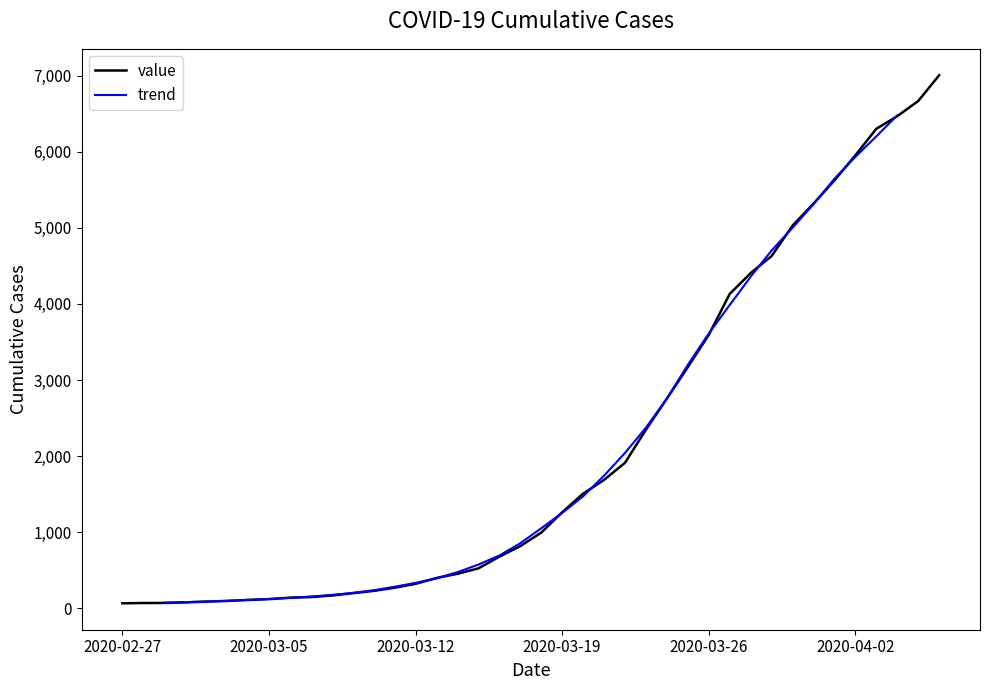

Reading right to left, extract all data points from this chart.

7005	6666	6467	6301	5953	5623	5318	5029	4629	4405	4131	3594	3170	2756	2347	1912	1687	1506	1262	994	817	678	524	453	398	321	270	228	198	167	147	139	120	109	96	88	77	70	69	65